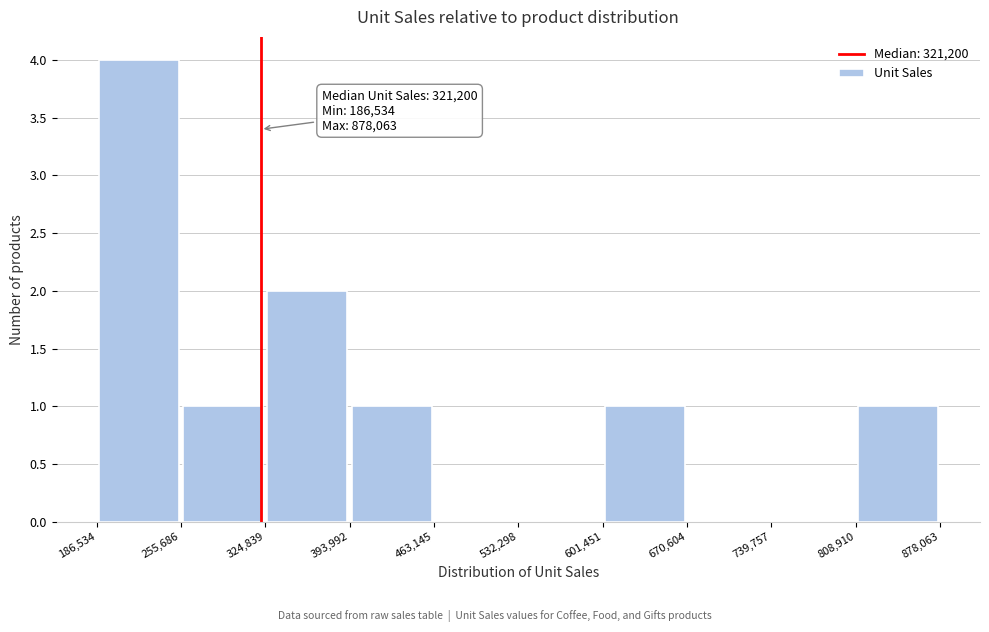

Which range on the x-axis has the tallest bar?

186,534 to 255,686